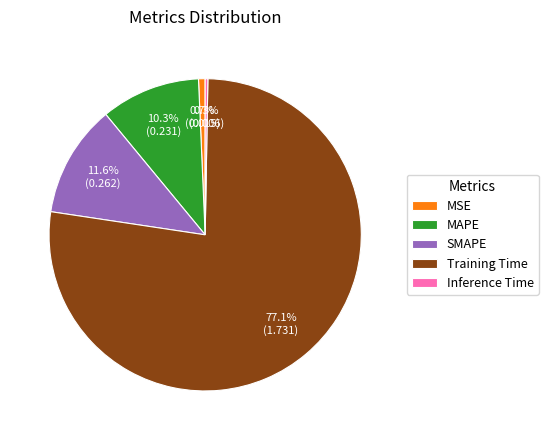

True or false: Training Time accounts for 63% of the total.

False